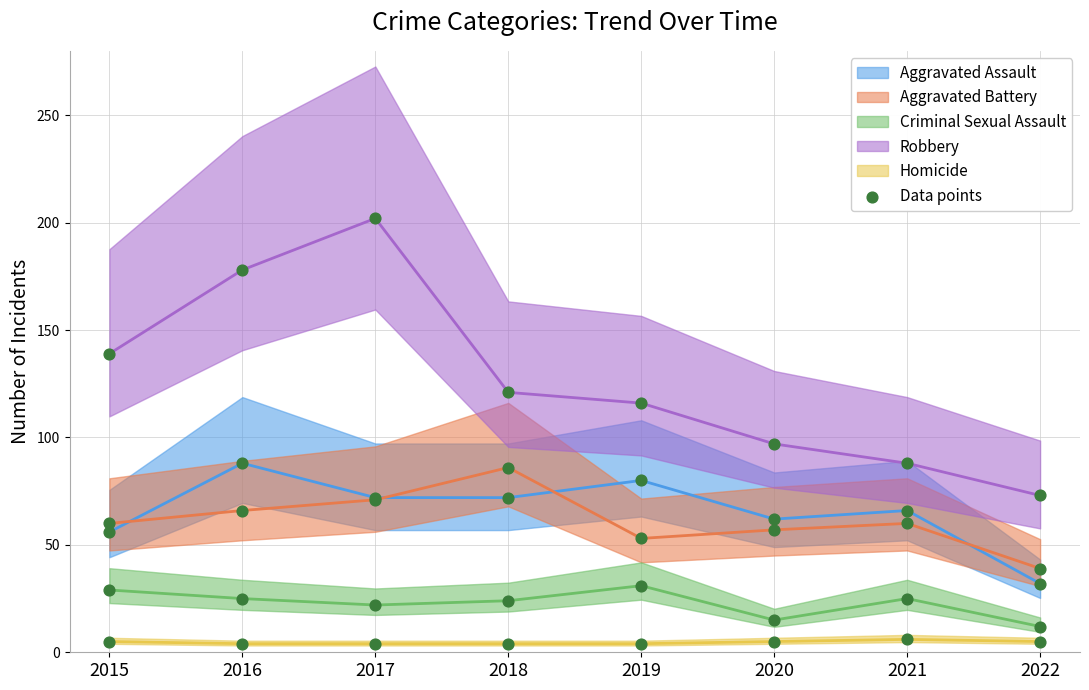

At how many categories does at least one series exceed 100?

5